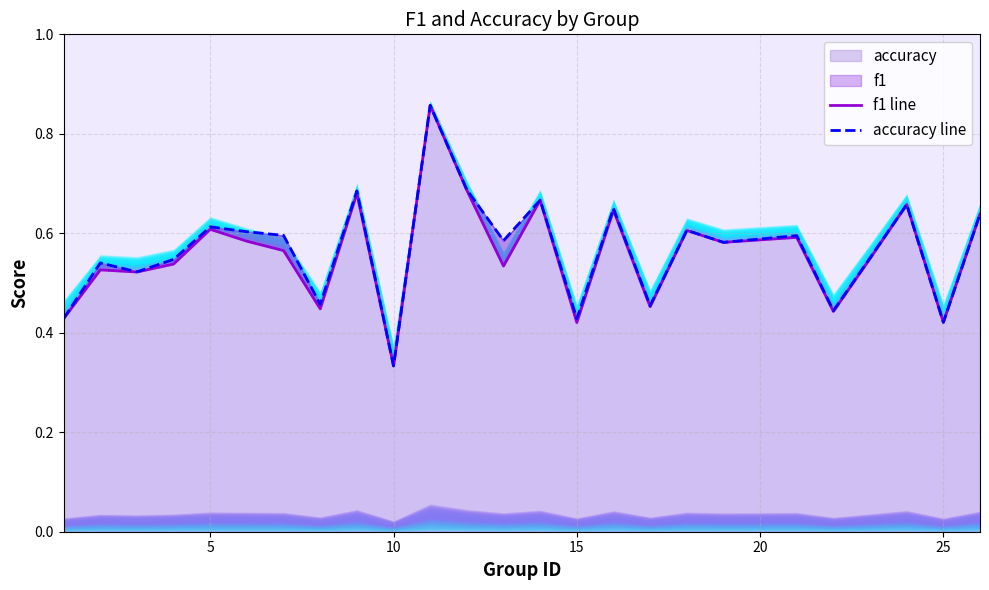

How many data points does each series have?

25